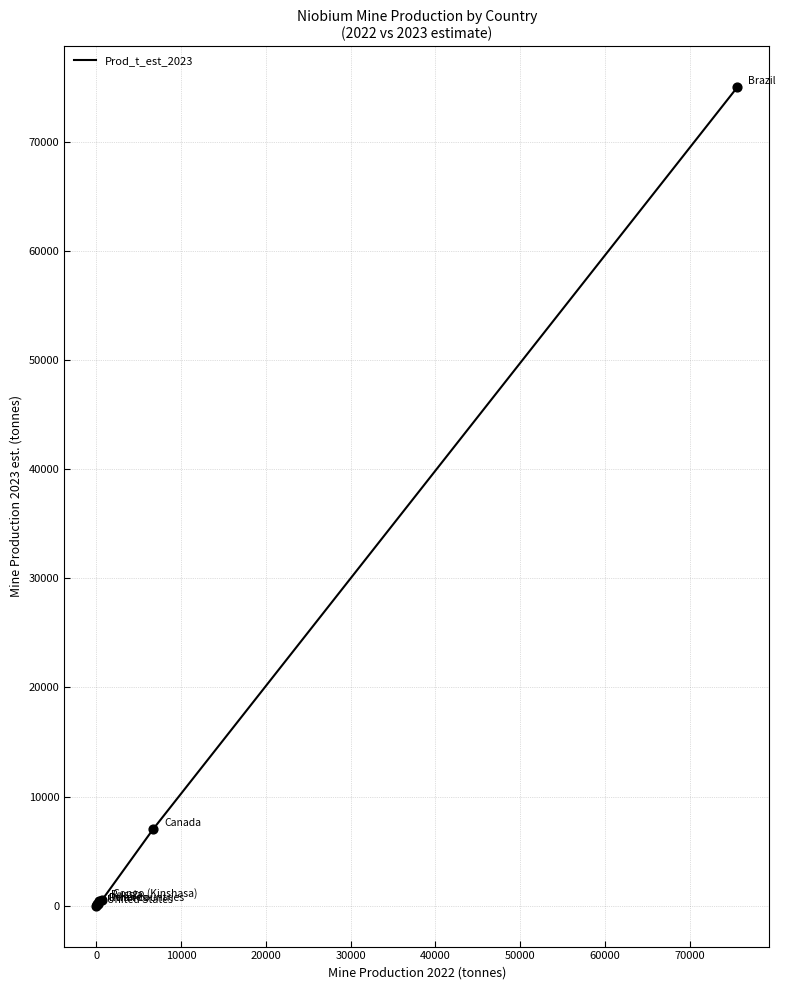

What is the maximum value for Prod_t_est_2023?

75000